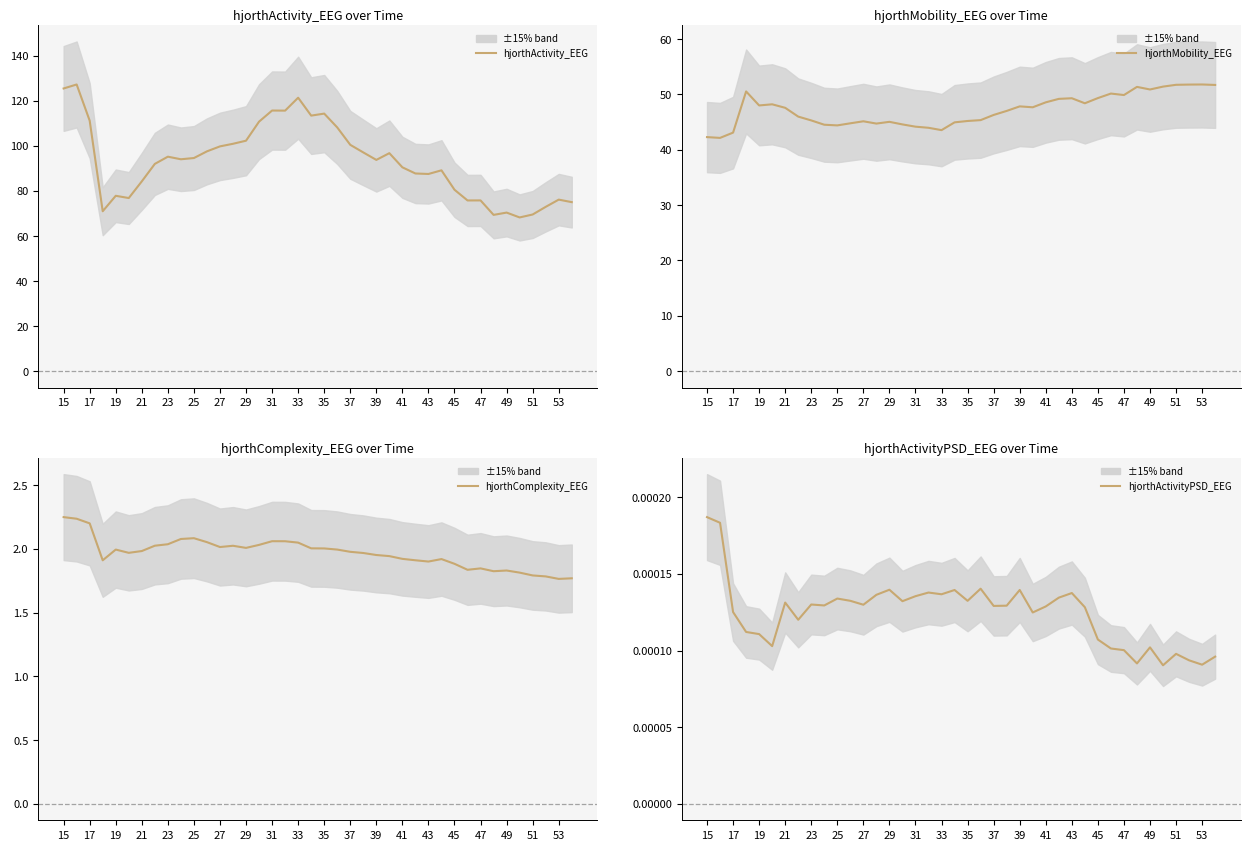

True or false: hjorthActivity_EEG has a value of 41.9 at 33.

False